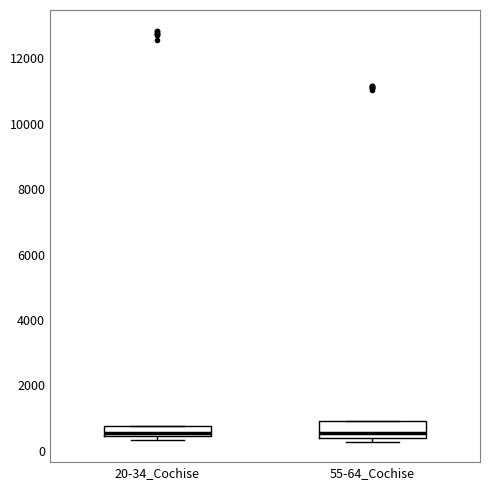

Which box is the tallest, from its lower edge to its upper edge?

55-64_Cochise